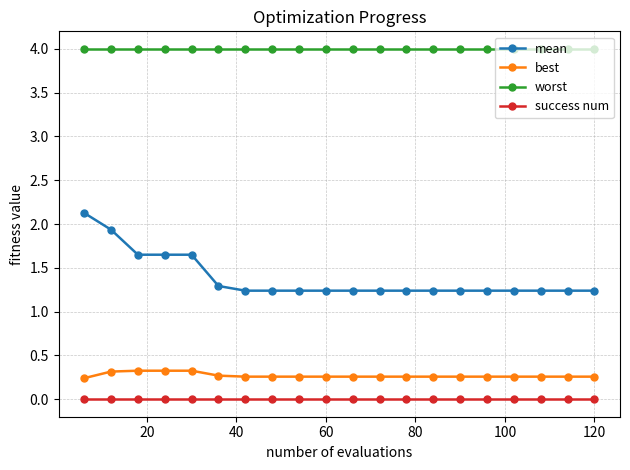

List the series in order of their peak value, highest first.

worst, mean, best, success num